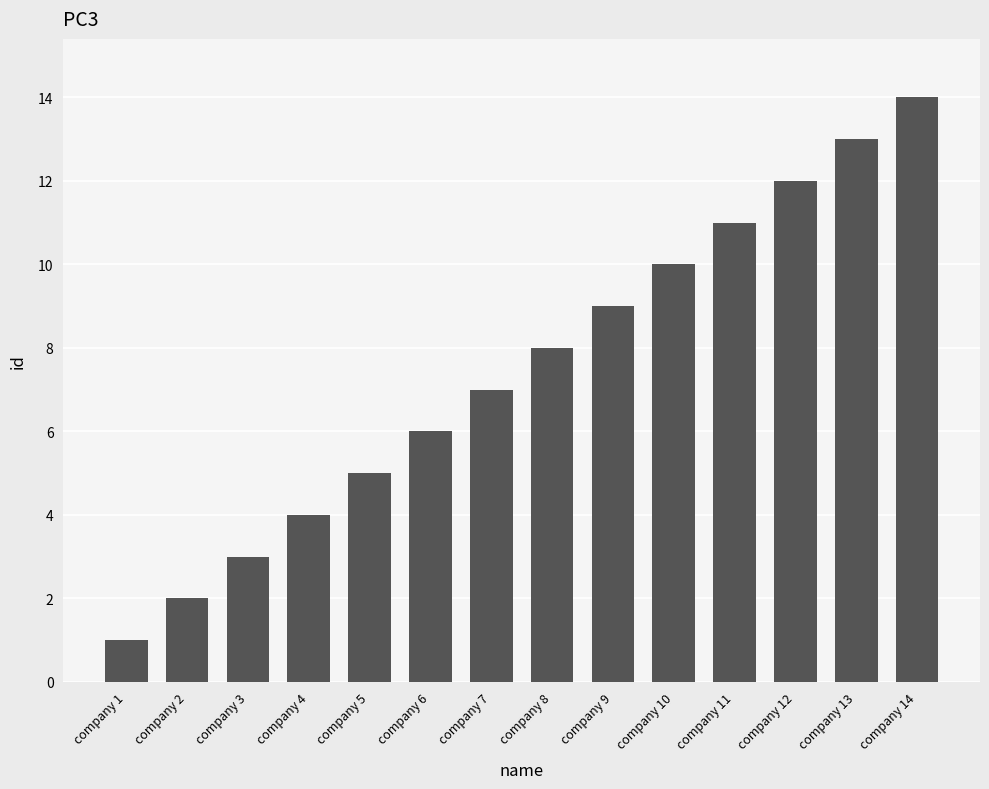

Where is the data nearest to the value 7?

company 7